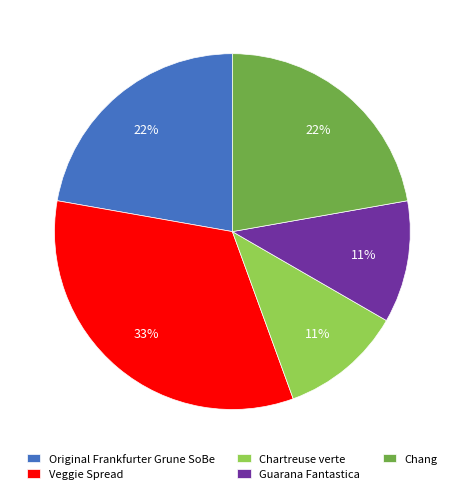

Is there any slice that represents more than half of the pie?

No